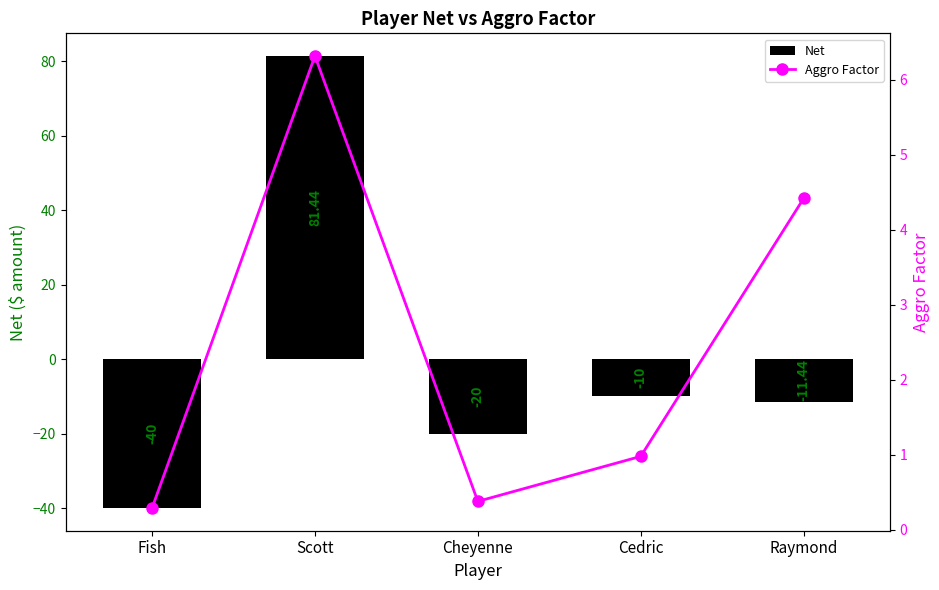

The value of Aggro Factor at Raymond is 4.4. True or false?

True